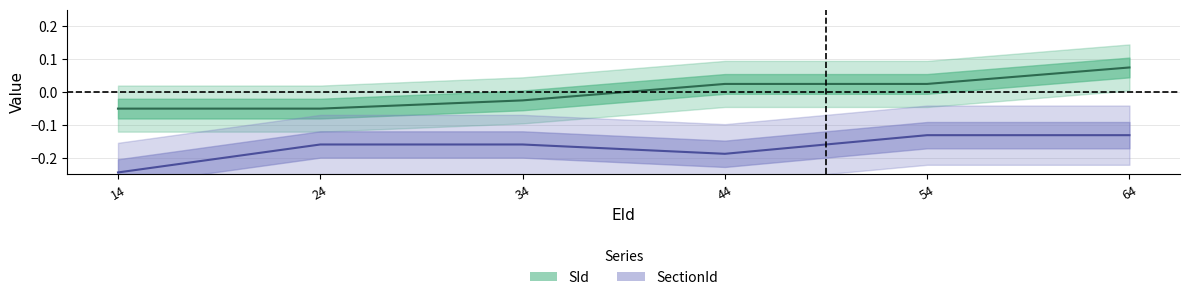

What is the difference between the SectionId values at 64 and 44?

0.1